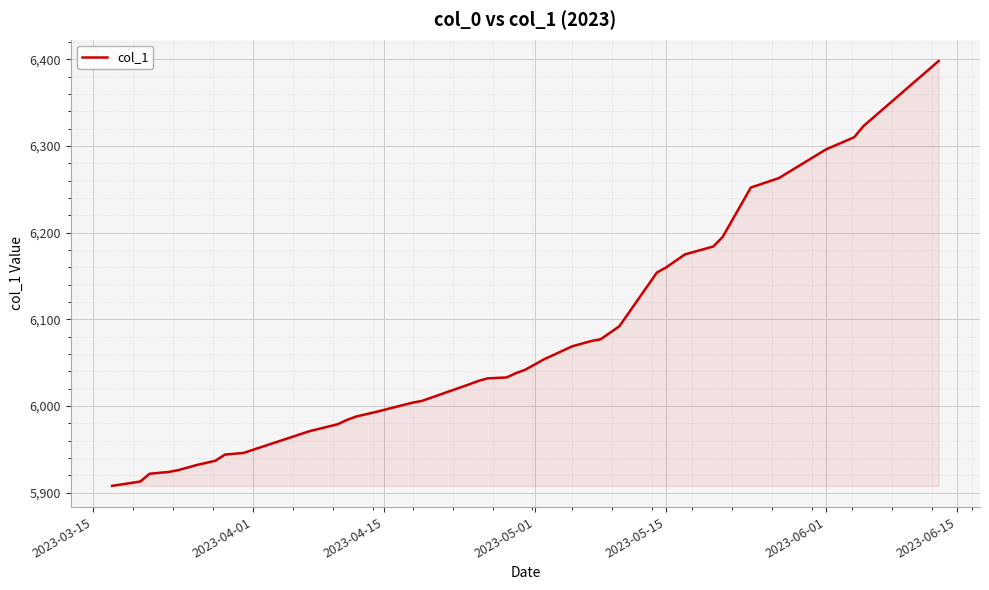

Does the chart have visible grid lines?

Yes